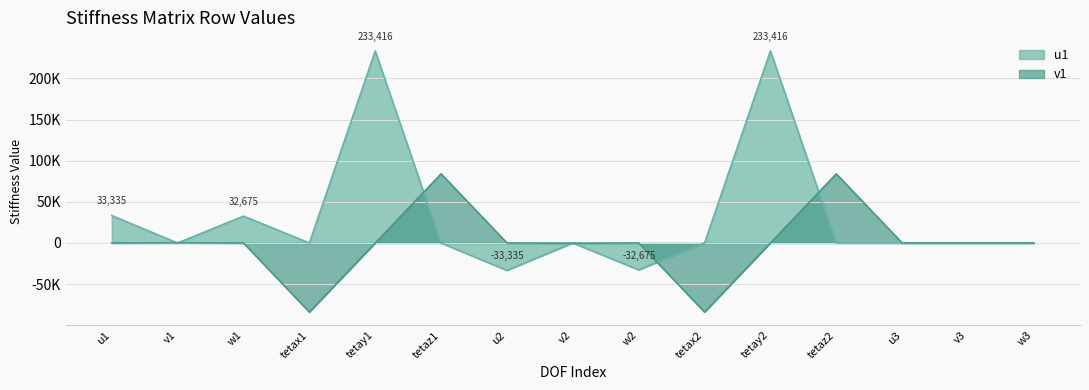

In v1, how many points are lower than both neighbors (excluding endpoints)?

3